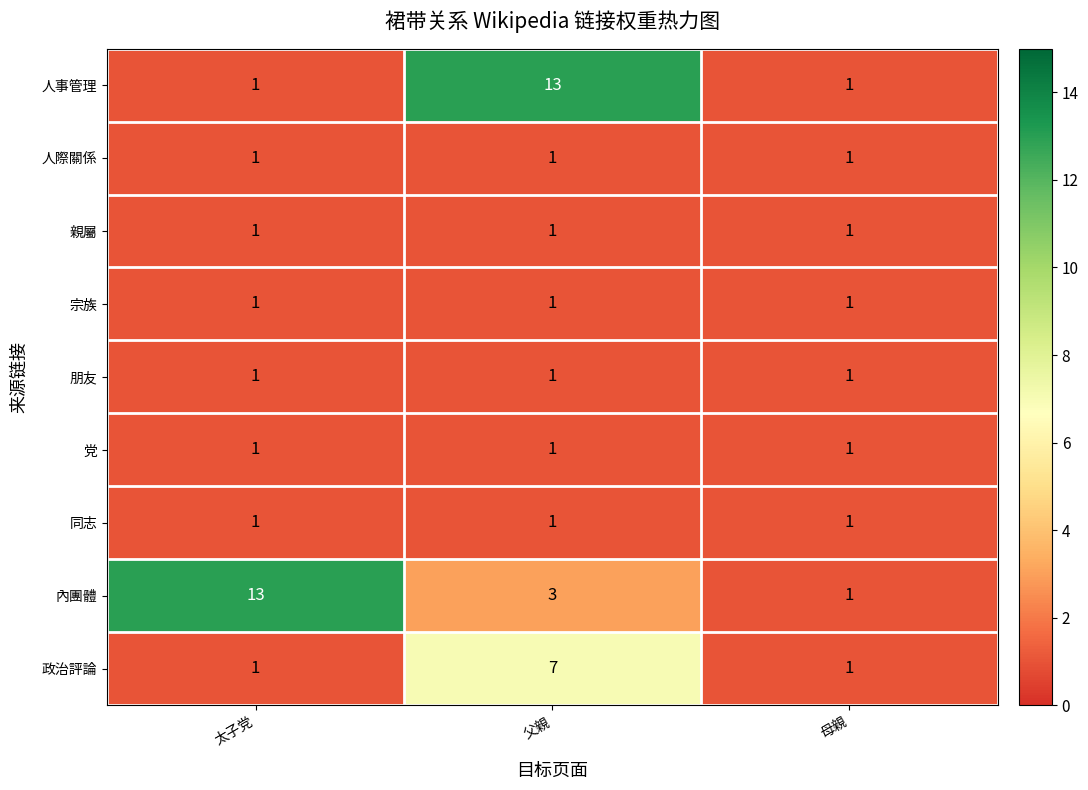

The 人際關係 series shows 1 at 太子党. True or false?

True